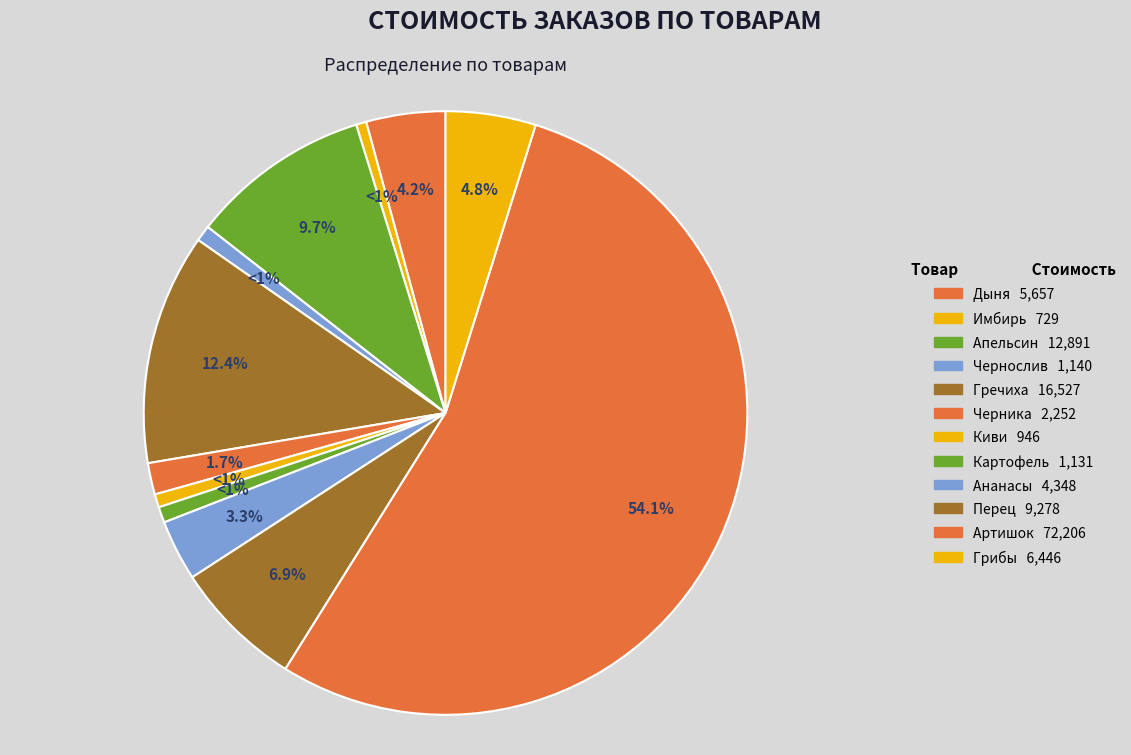

What is the total percentage of Гречиха and Ананасы?

15.6%